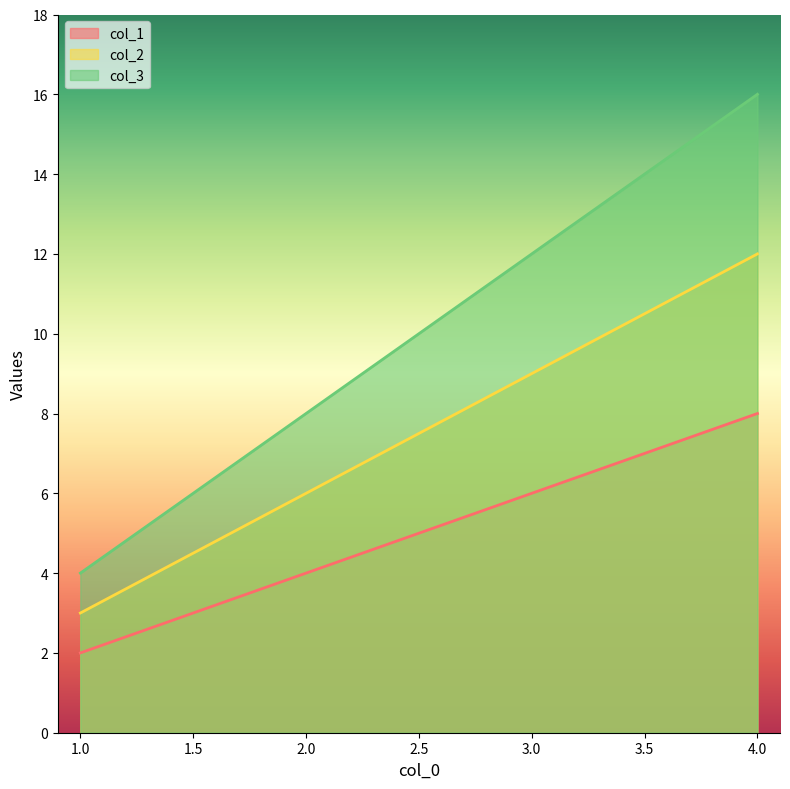

What is the difference between the maximum and minimum values in the col_1 series?

6